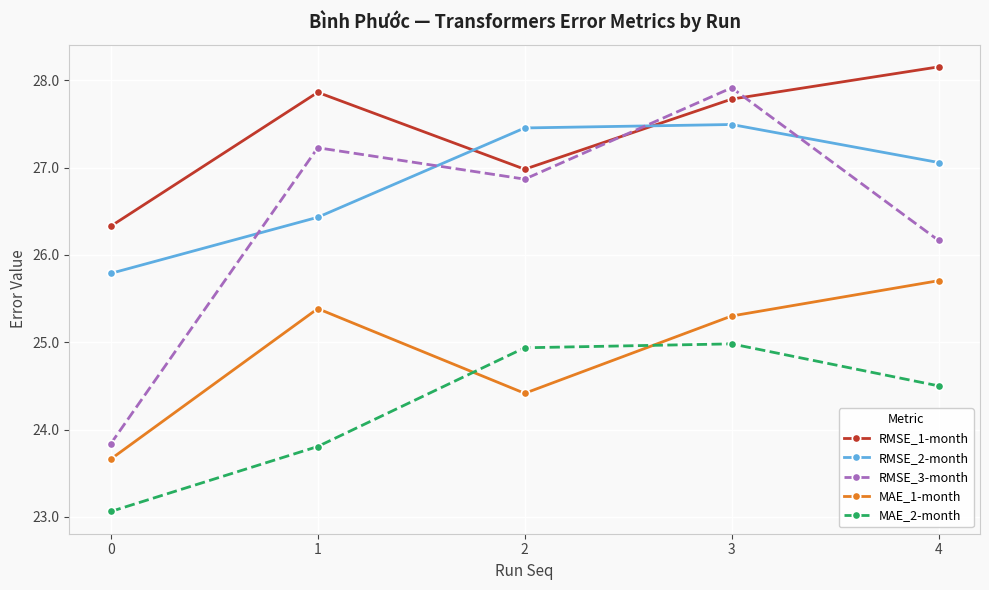

Which series has the largest total across all categories?

RMSE_1-month